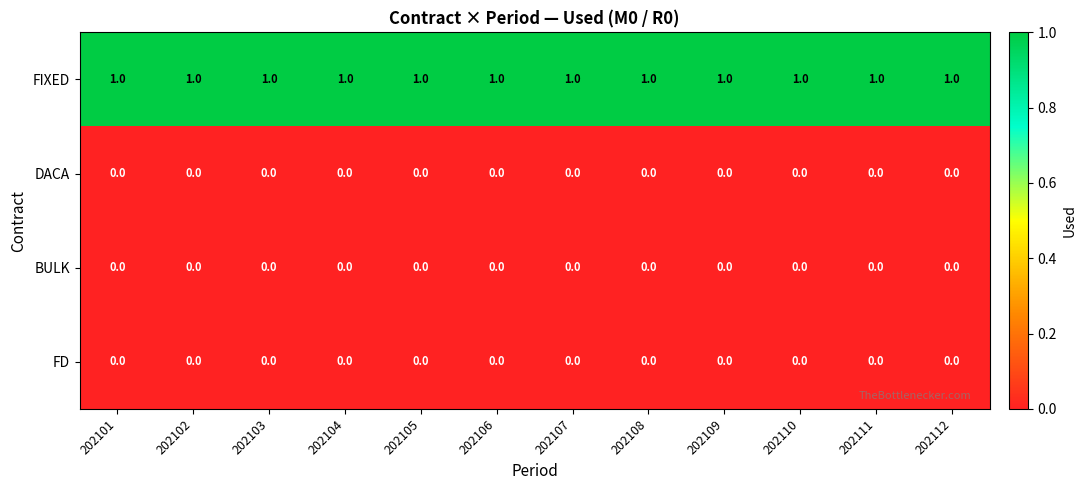

What is the sum of all FIXED values?

12